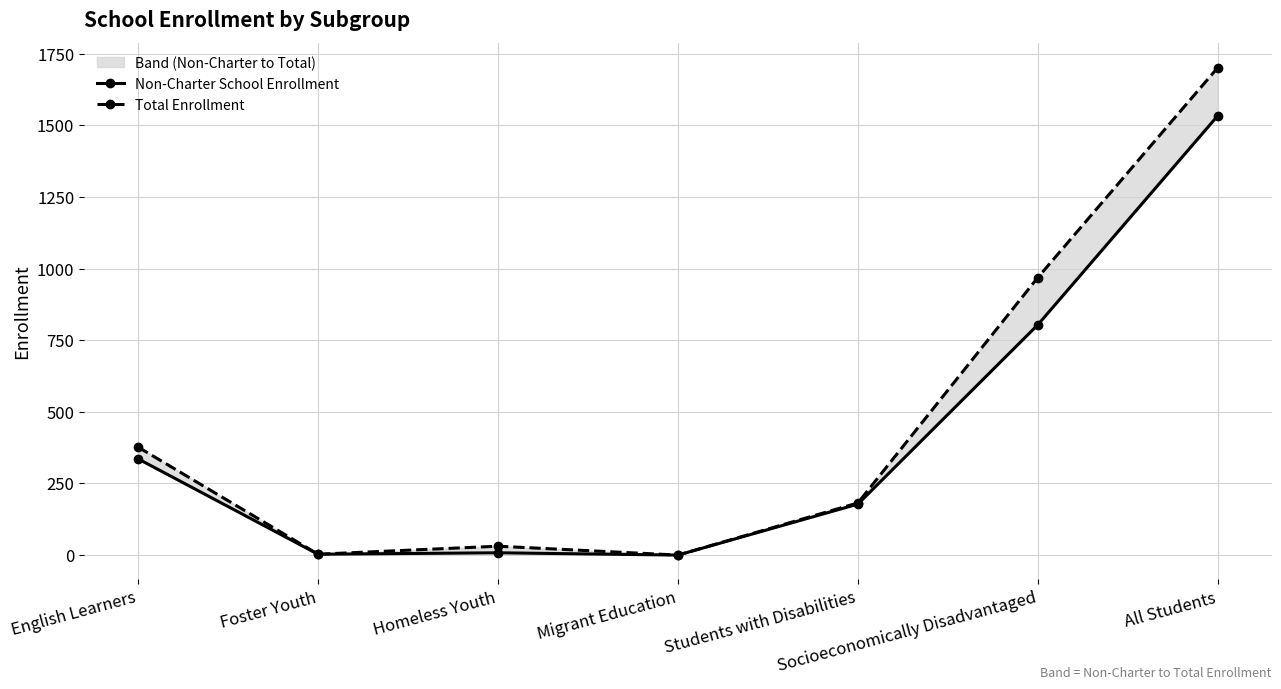

True or false: Non-Charter School Enrollment and Total Enrollment cross at least once.

False